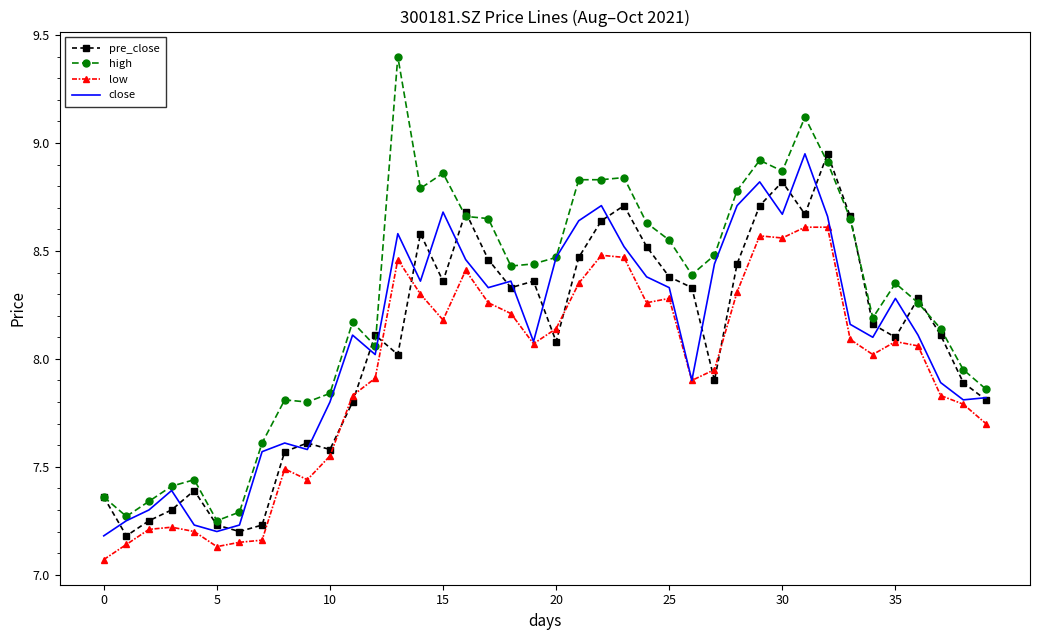

True or false: low and high cross at least once.

False